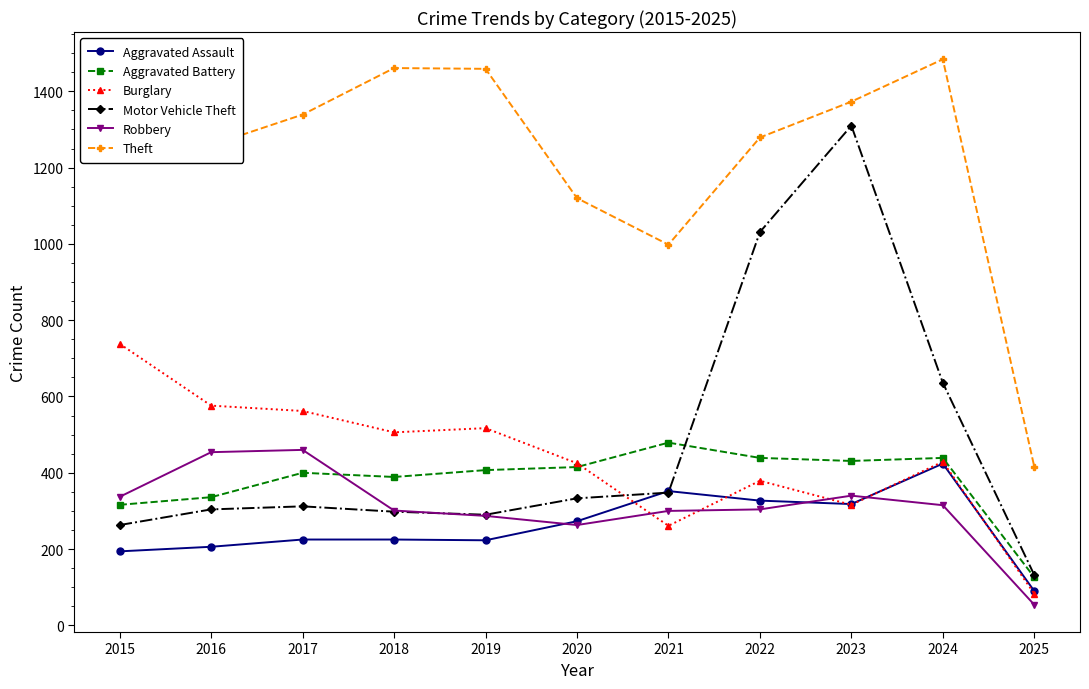

At which category is the sum across all series the highest?

2023